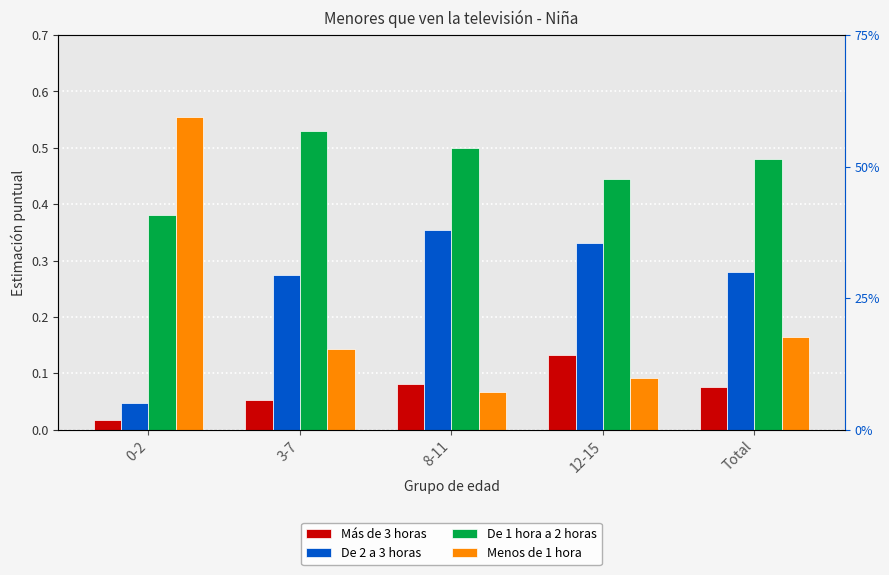

At which label does De 1 hora a 2 horas reach its minimum?

0-2